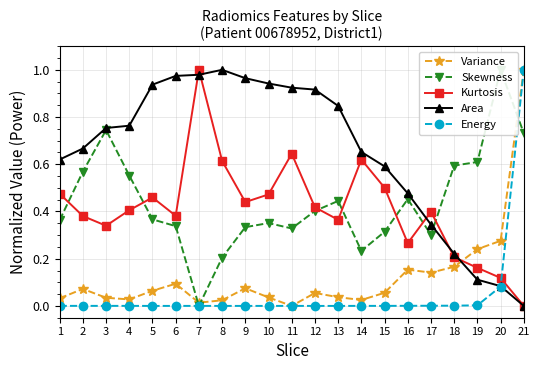

How many lines are shown in the chart?

5